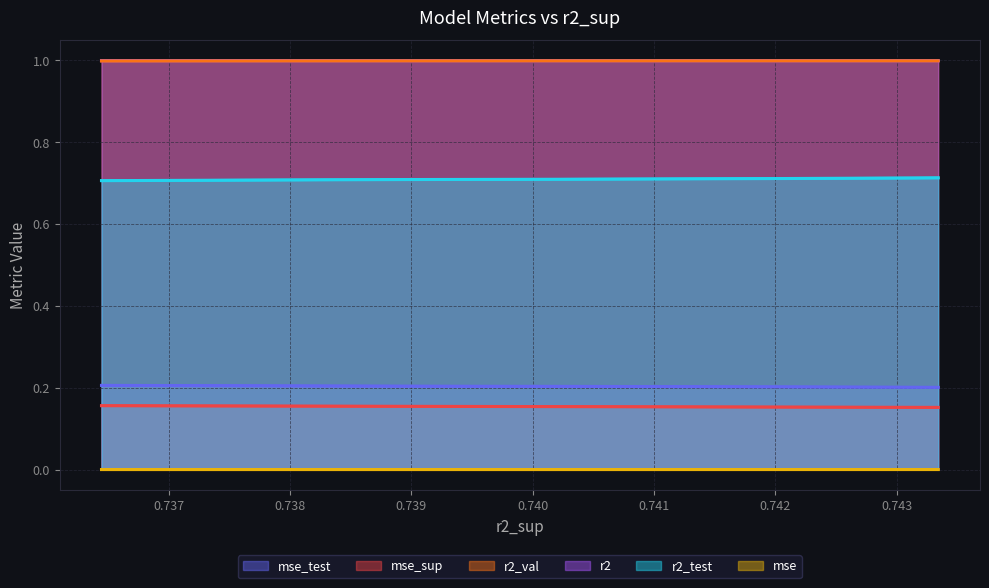

What are all the series names shown in the legend?

mse_test, mse_sup, r2_val, r2, r2_test, mse